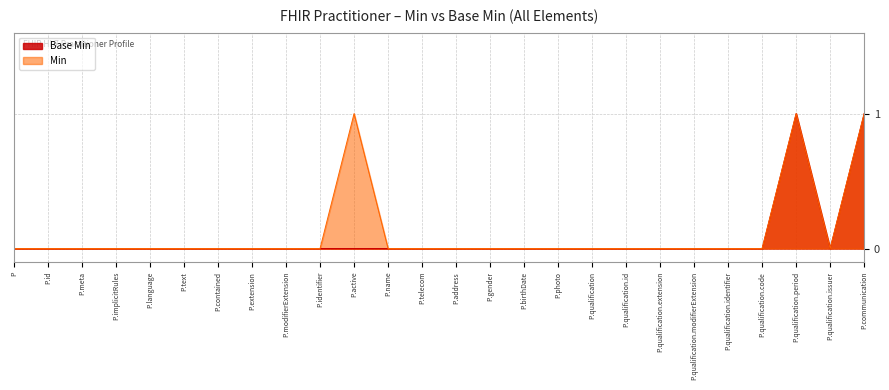

The Min series shows 1 at P.modifierExtension. True or false?

False